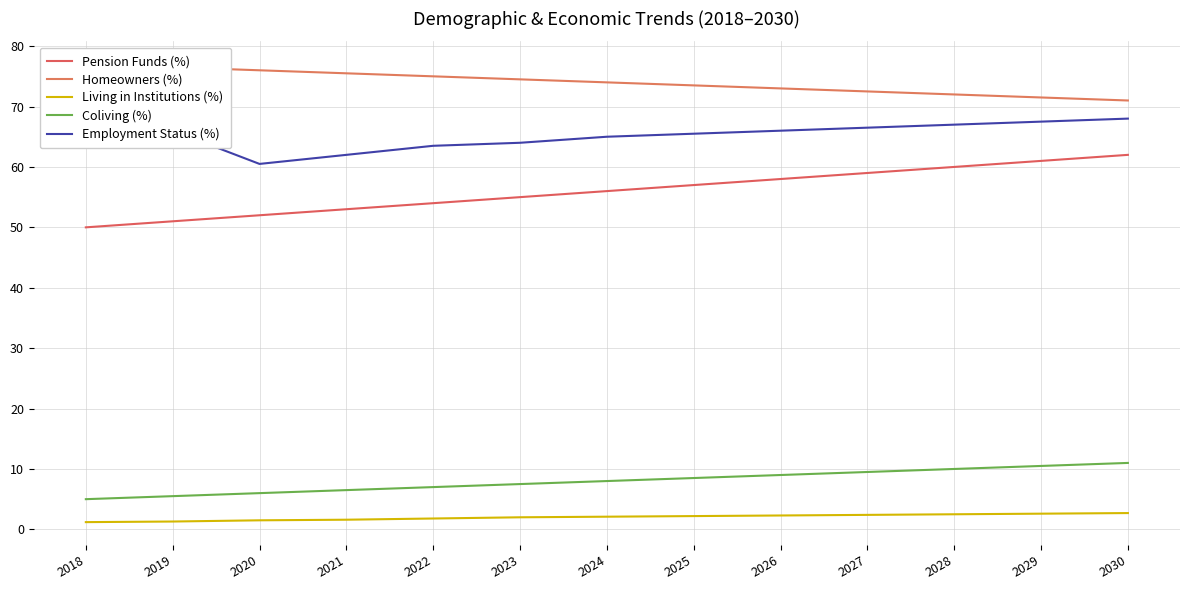

How many lines are shown in the chart?

5